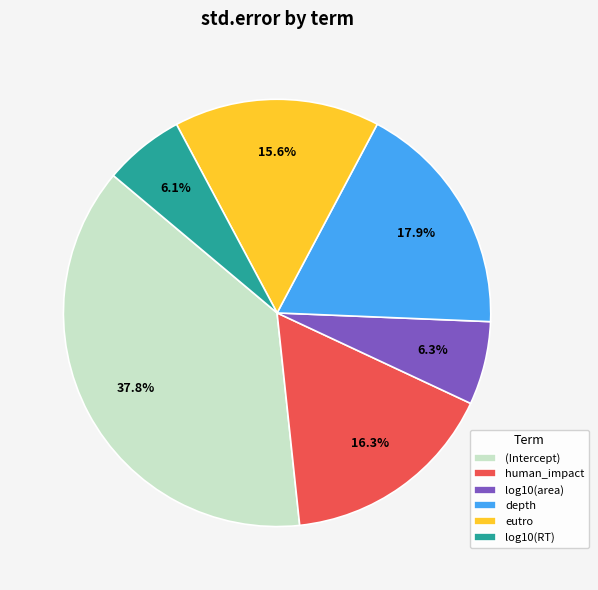

What is the largest slice in the pie chart?

(Intercept)